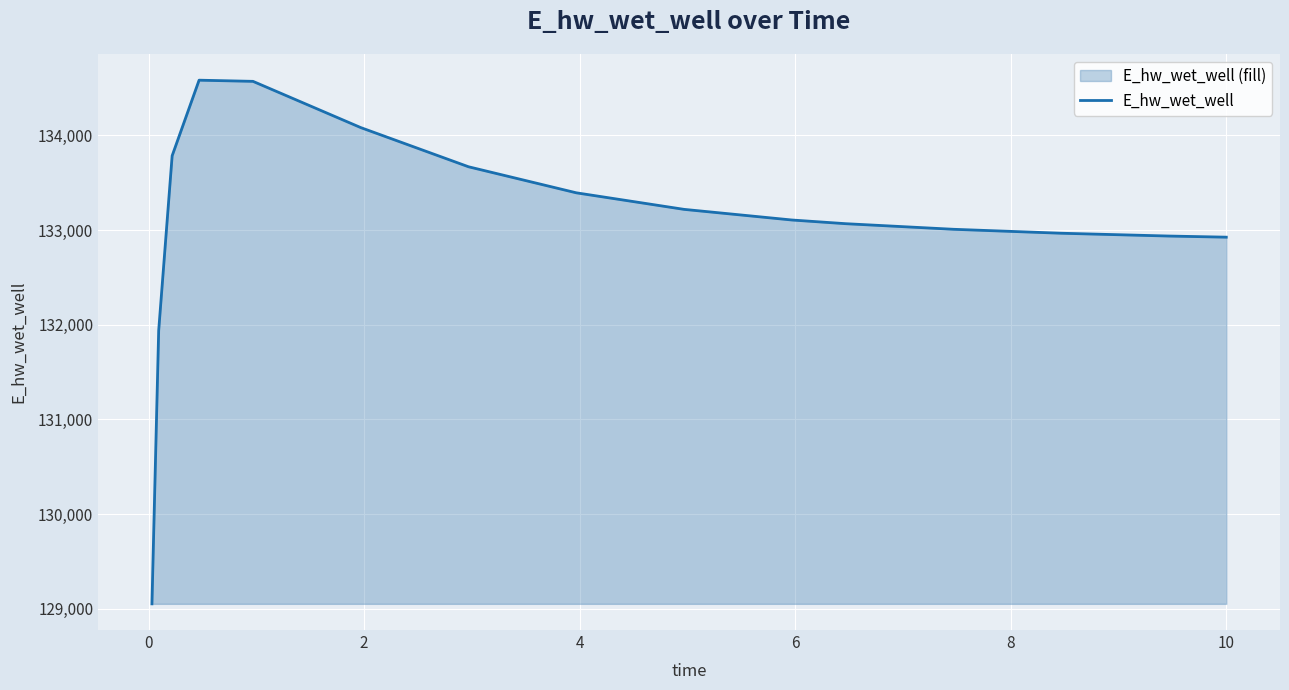

What is the maximum value shown in the chart?

134581.9